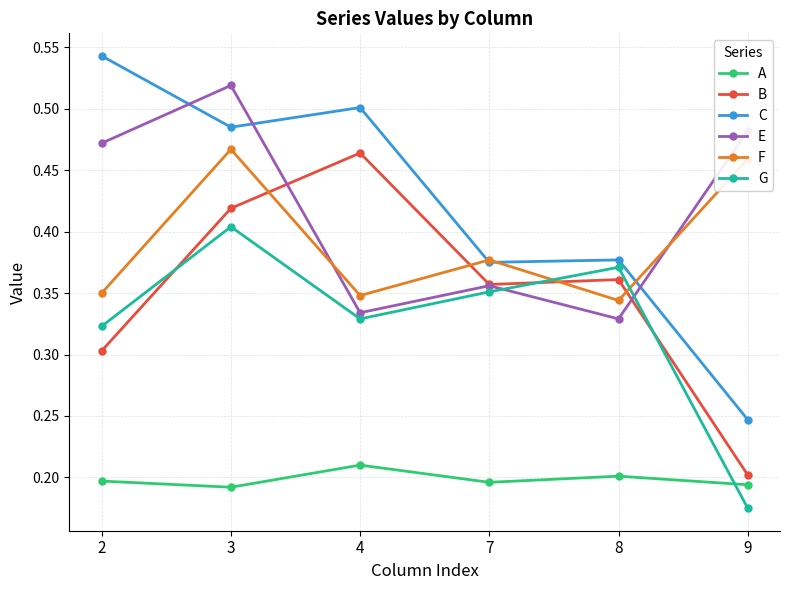

How many intersections are there between G and F?

2